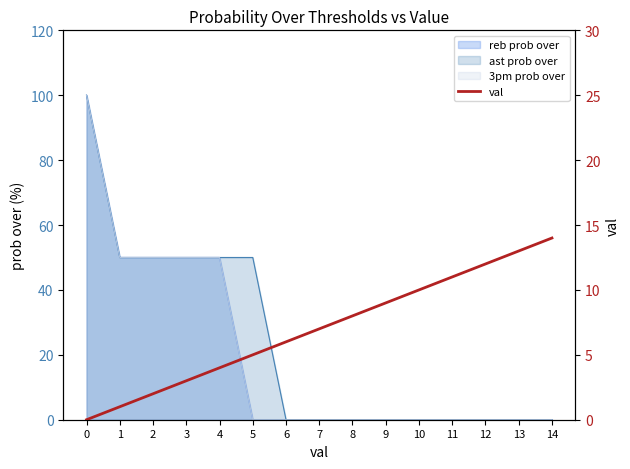

True or false: the data has more than 0 interior local peaks.

False